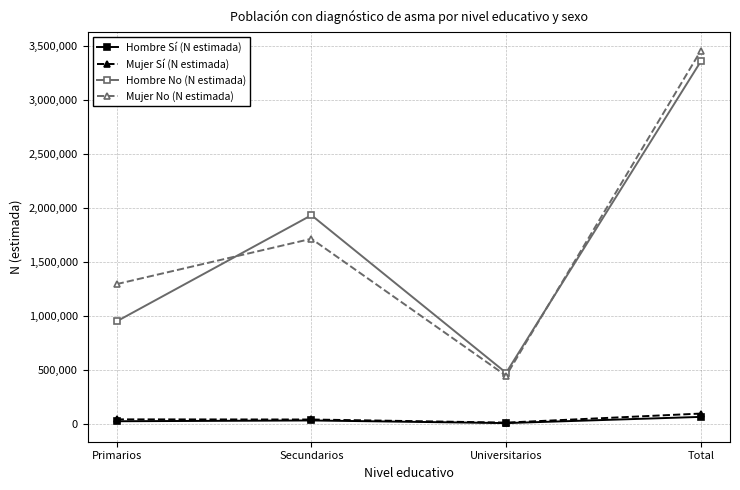

What is the maximum value for Mujer Sí (N estimada)?

96180